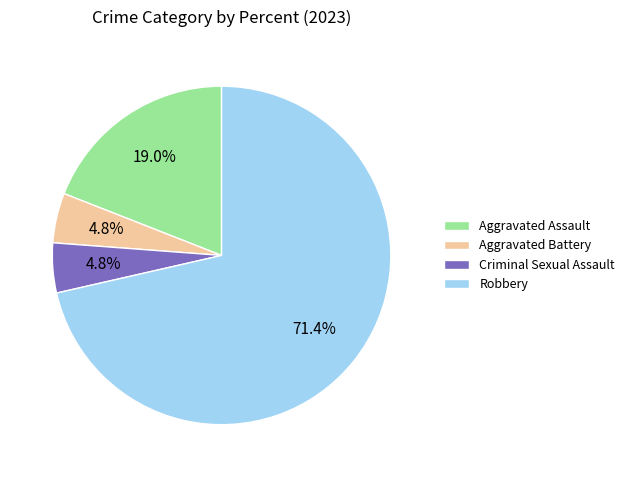

Which category has the biggest portion of the pie?

Robbery